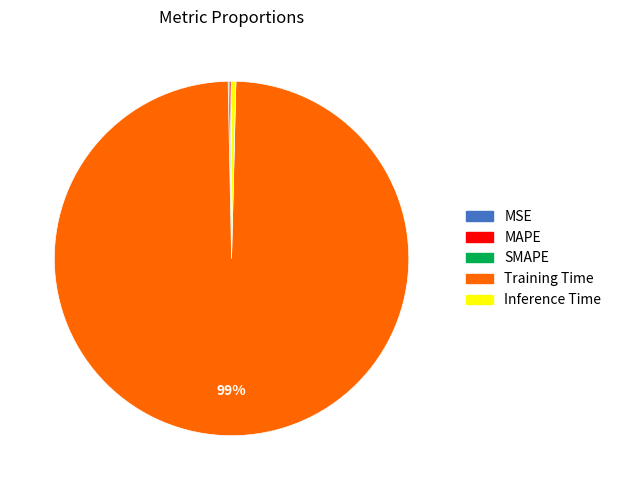

True or false: Training Time accounts for 89% of the total.

False